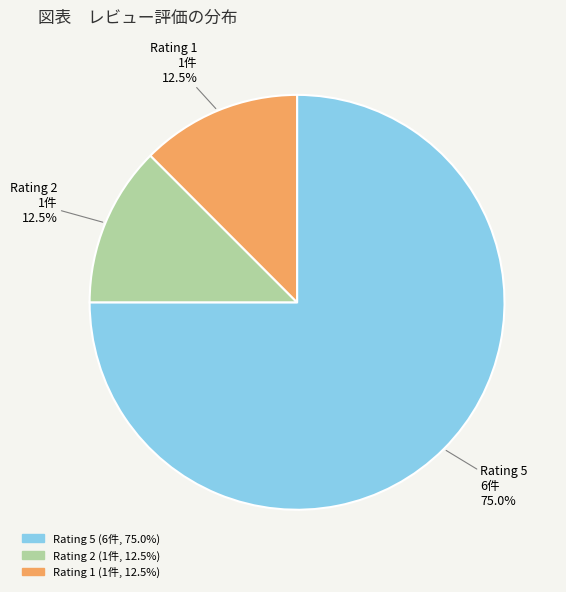

To the nearest percent, what is the average slice percentage?

33%